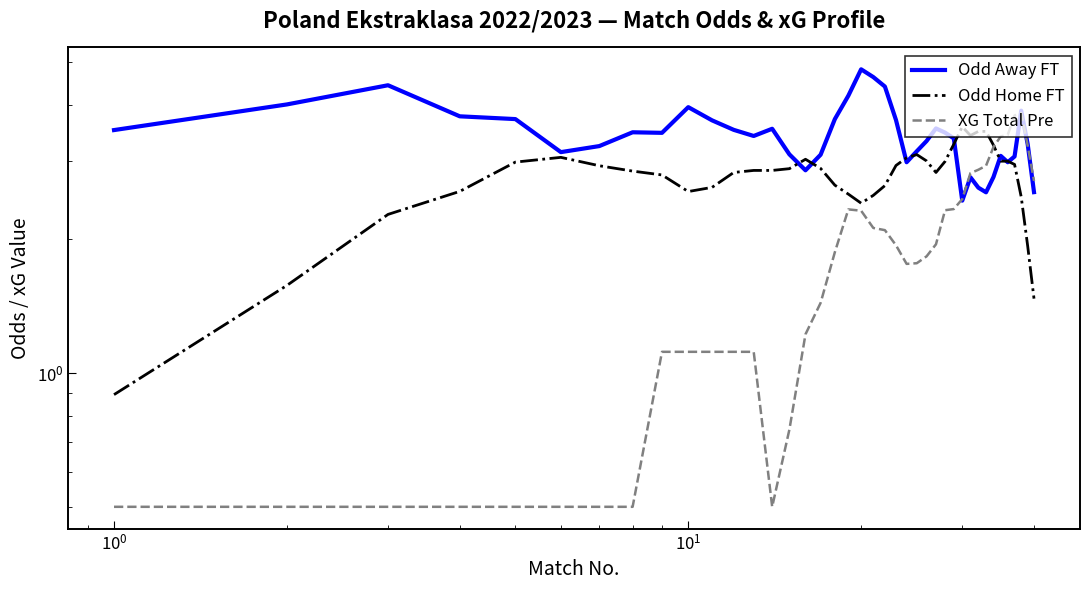

How many interior local peaks does the Odd Home FT series have?

4